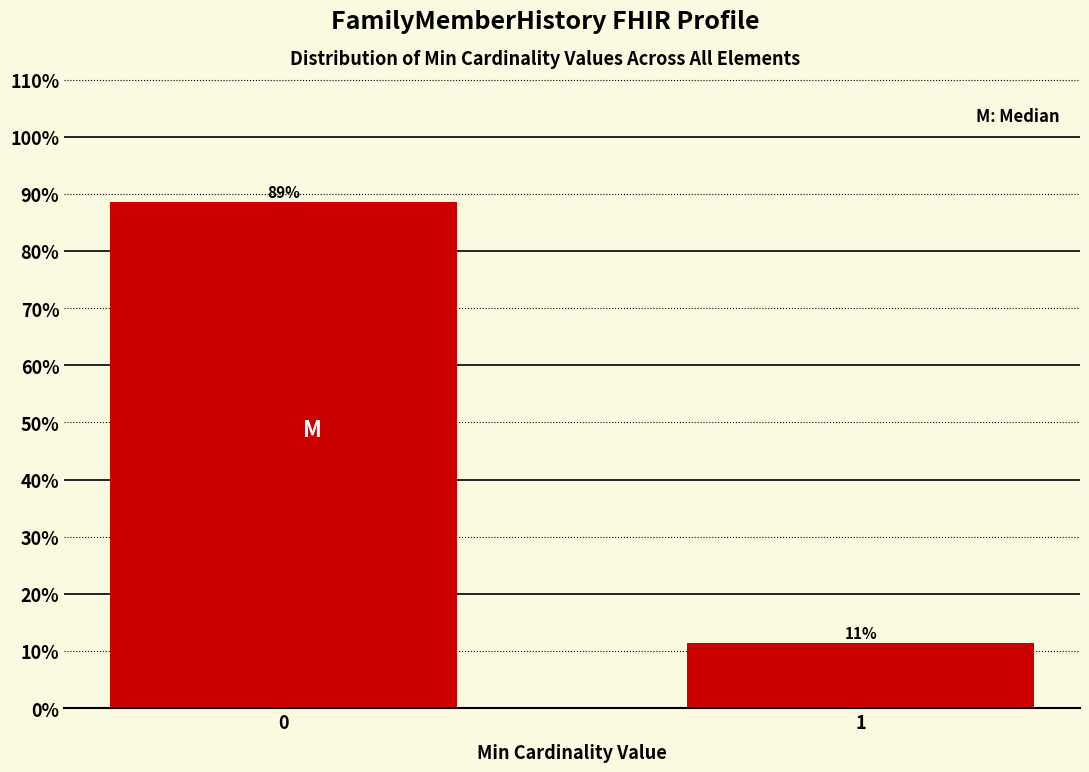

Is it true that the value at 1 is 4.2?

False